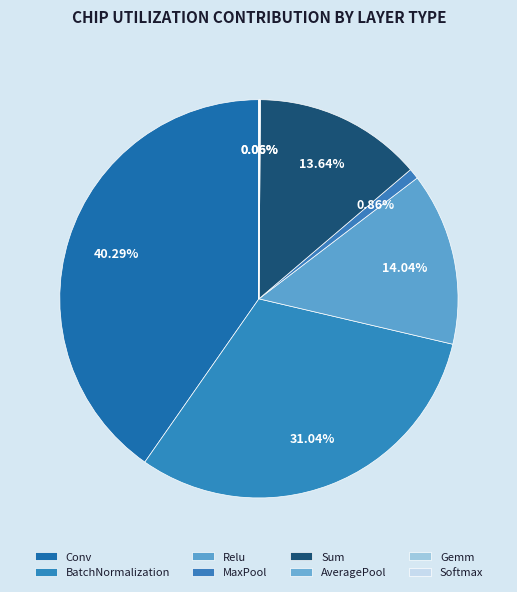

Which has a higher value, MaxPool or BatchNormalization?

BatchNormalization